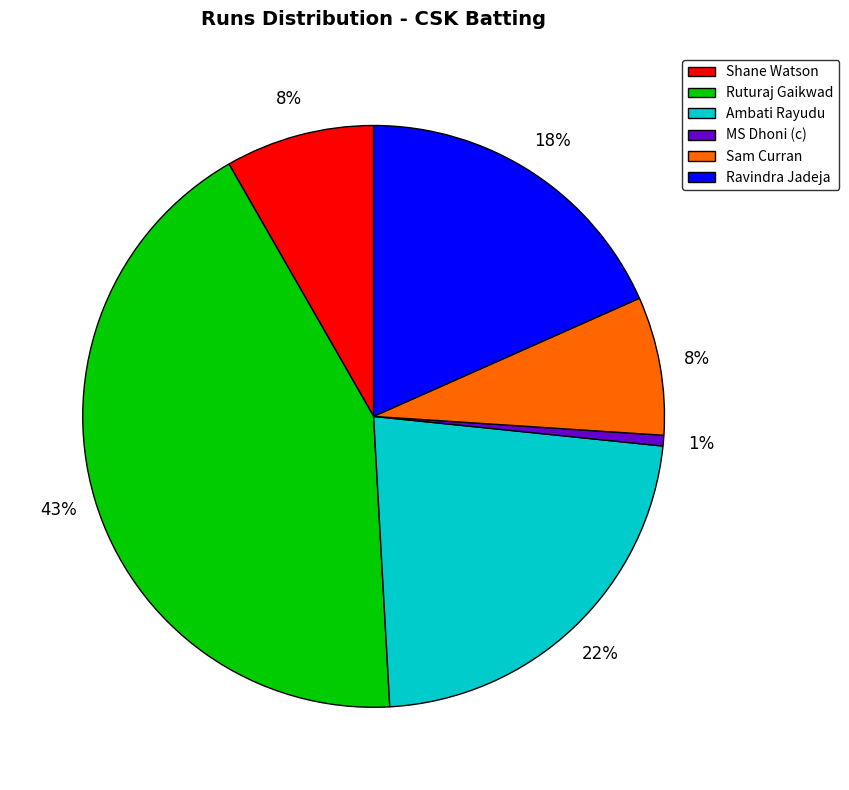

The Ambati Rayudu slice represents 9% of the pie. True or false?

False